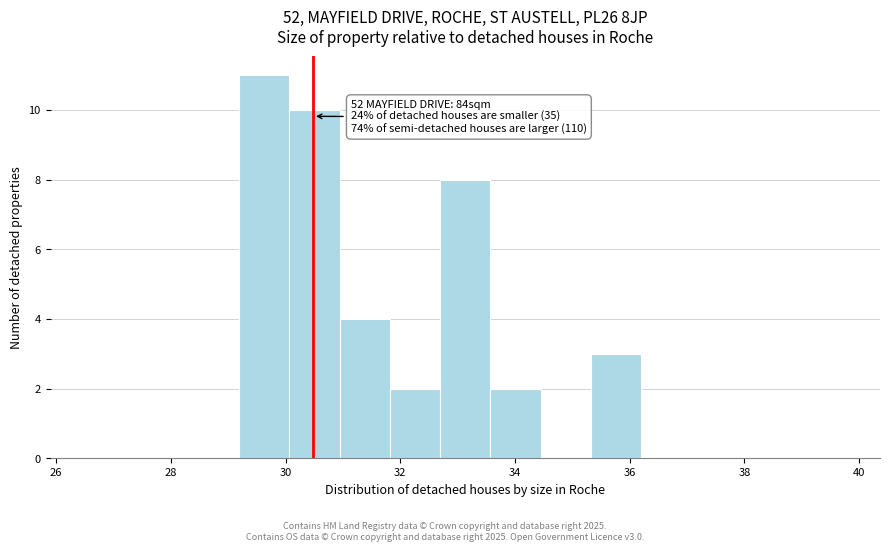

Which range on the x-axis has the tallest bar?

29.2 to 30.0